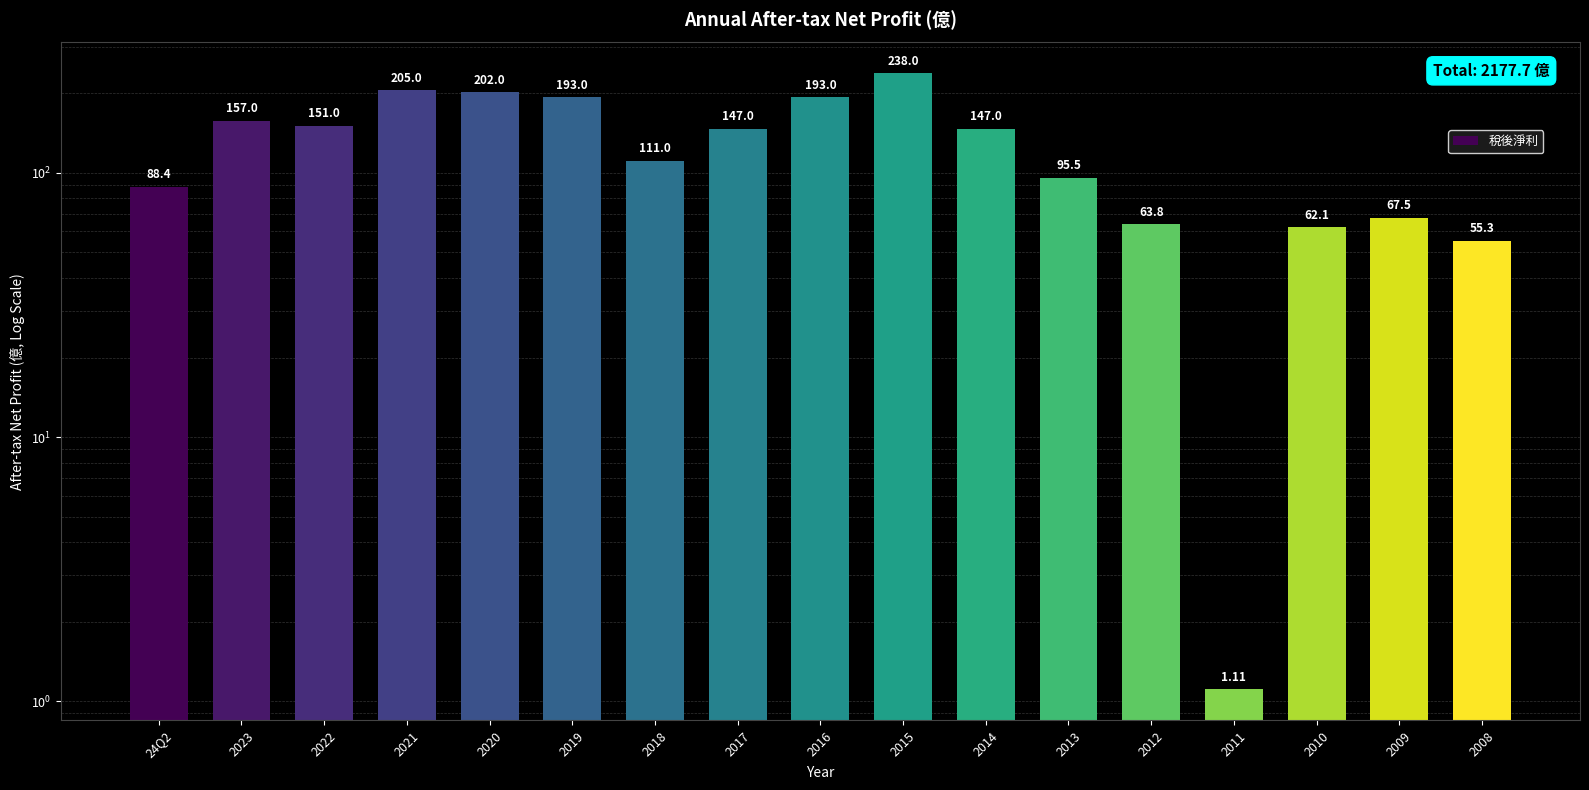

Rank the categories by value from highest to lowest.

2015, 2021, 2020, 2019, 2016, 2023, 2022, 2017, 2014, 2018, 2013, 24Q2, 2009, 2012, 2010, 2008, 2011